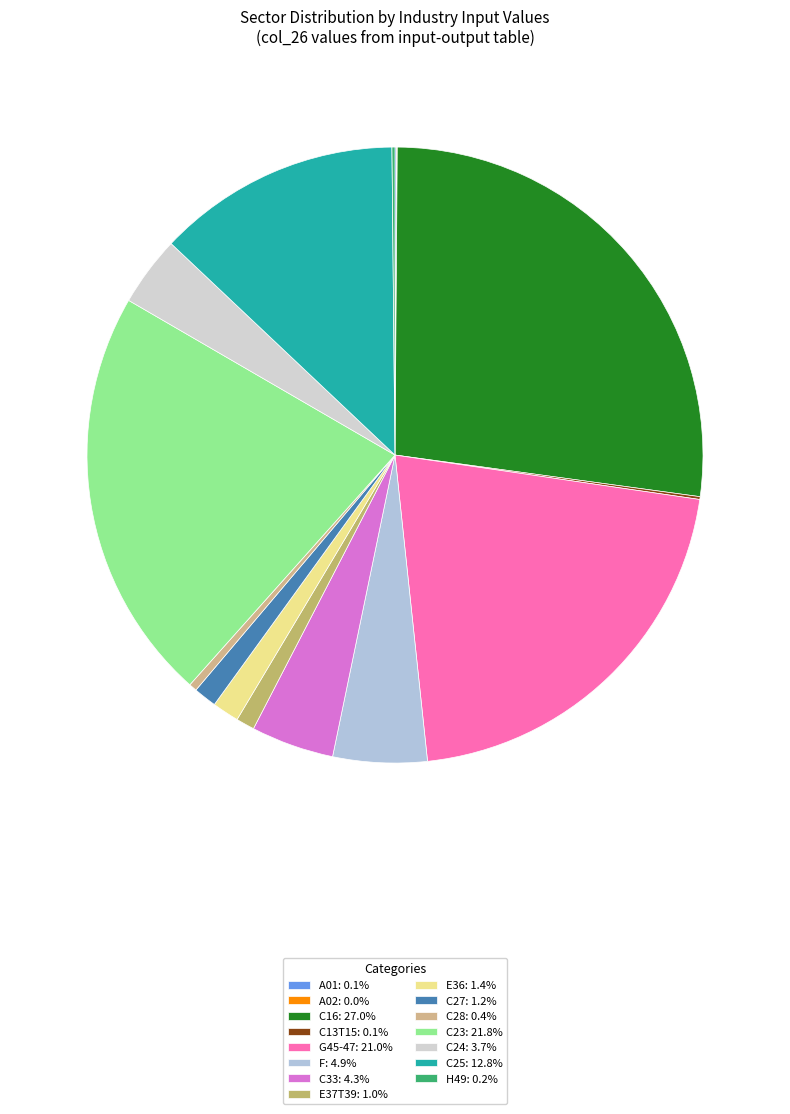

What is the smallest slice in the pie chart?

A02